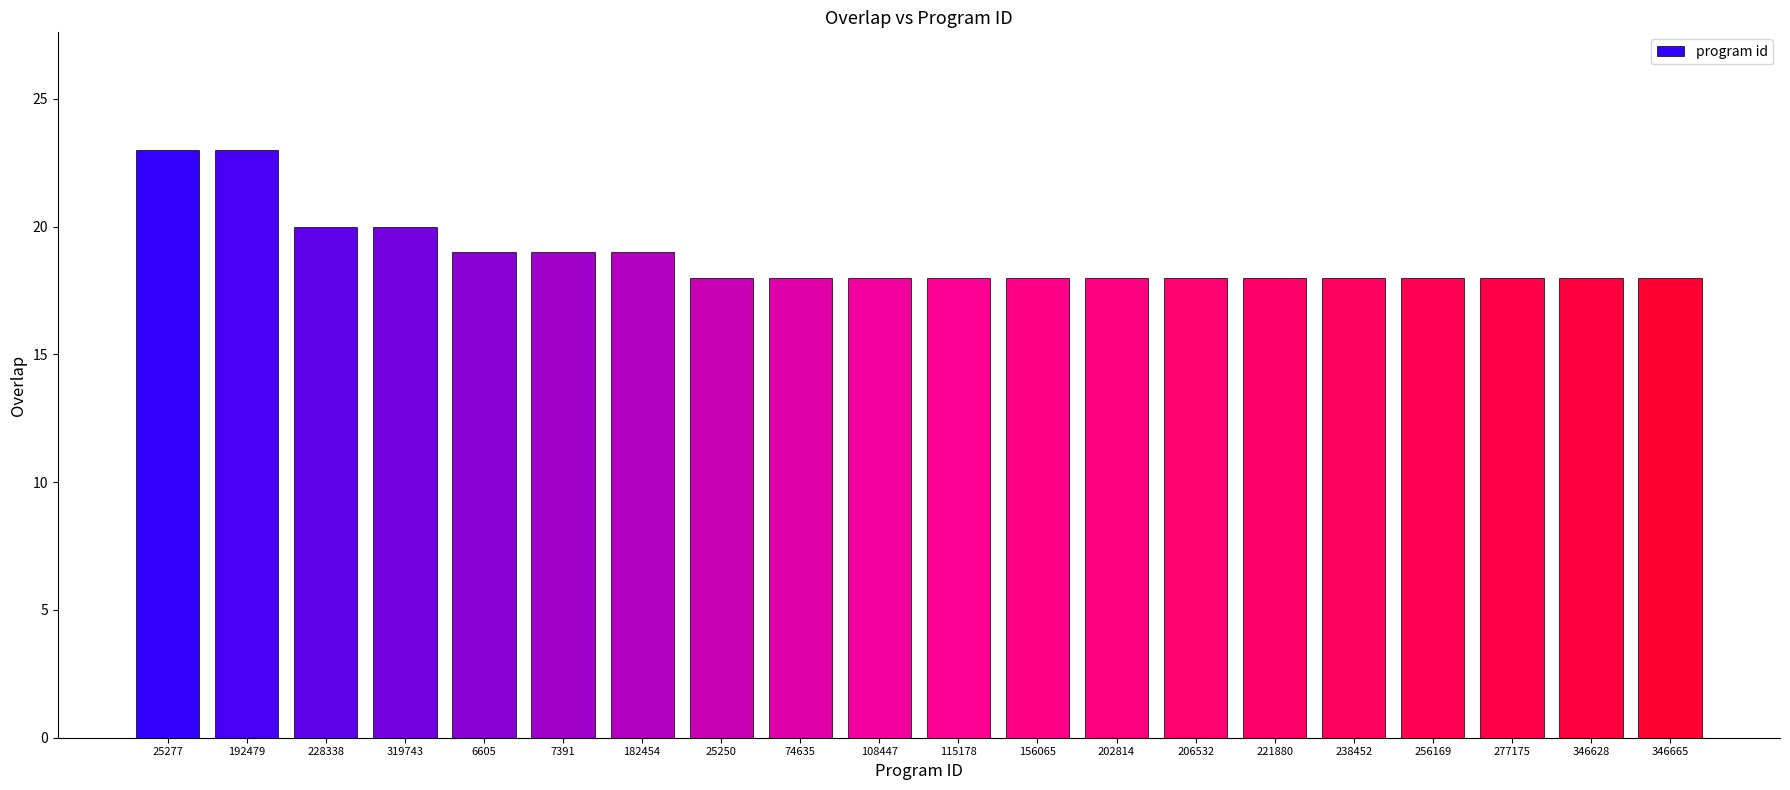

What is the value of the 8th bar from the left?

18